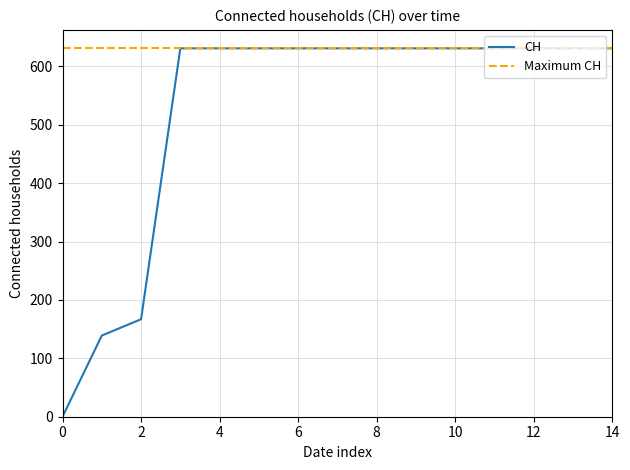

The CH series shows 293 at 0. True or false?

False